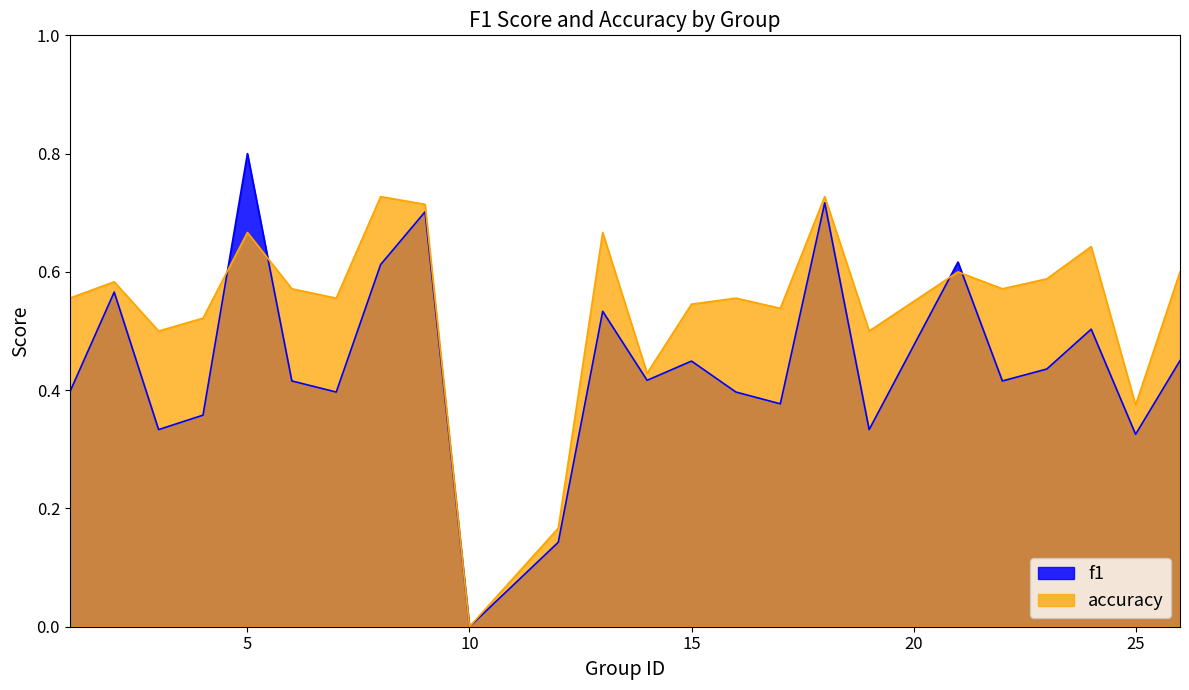

Rank the series at 24 from lowest to highest value.

f1, accuracy